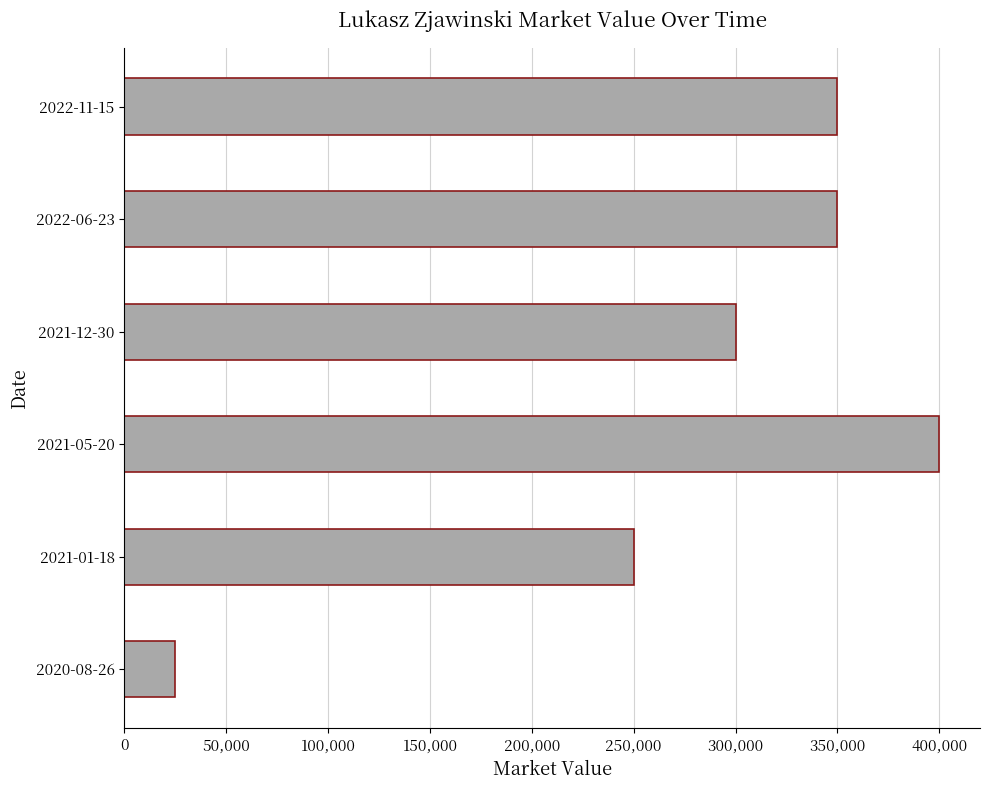

What is the average value?

279167